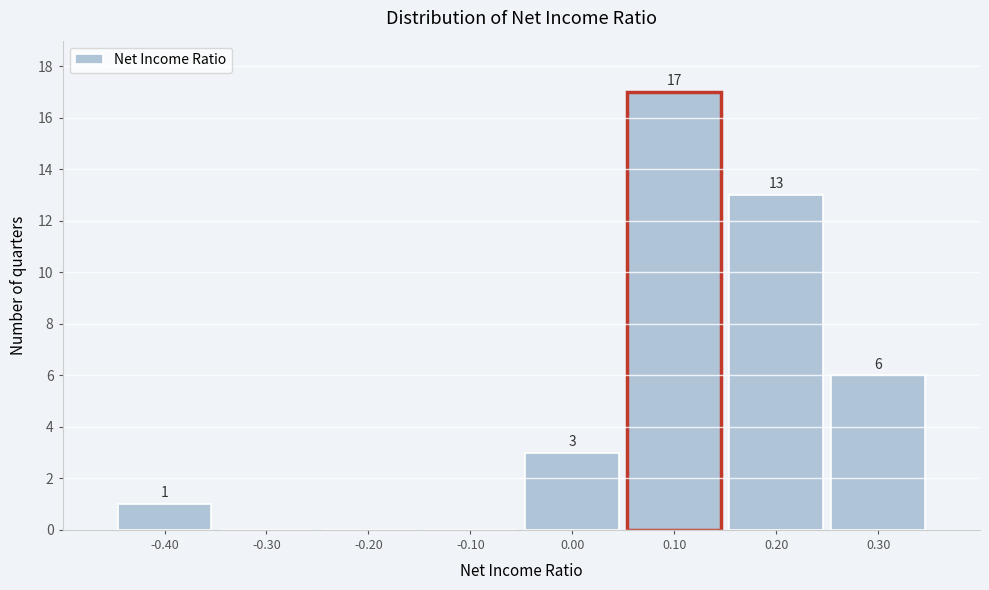

Reading right to left, list all the values displayed in this chart.

0.30=6	0.20=13	0.10=17	0.00=3	-0.10=0	-0.20=0	-0.30=0	-0.40=1